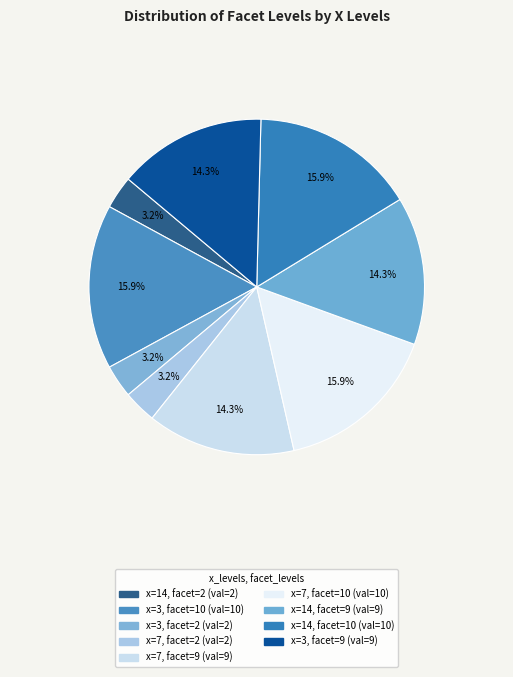

Count the number of slices in the pie.

9